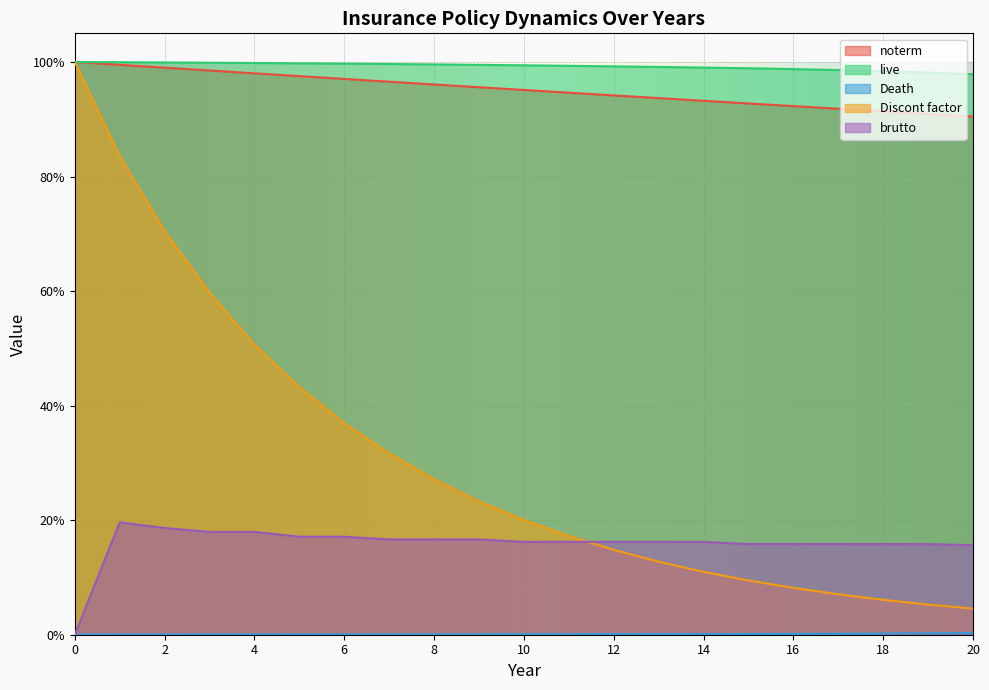

Reading left to right, extract all data points from this chart.

noterm: 1.0	1.0	1.0	1.0	1.0	1.0	1.0	1.0	1.0	1.0	1.0	0.9	0.9	0.9	0.9	0.9	0.9	0.9	0.9	0.9	0.9
live: 1.0	1.0	1.0	1.0	1.0	1.0	1.0	1.0	1.0	1.0	1.0	1.0	1.0	1.0	1.0	1.0	1.0	1.0	1.0	1.0	1.0
Death: 0.0	0.0	0.0	0.0	0.0	0.0	0.0	0.0	0.0	0.0	0.0	0.0	0.0	0.0	0.0	0.0	0.0	0.0	0.0	0.0	0.0
Discont factor: 1.0	0.8	0.7	0.6	0.5	0.4	0.4	0.3	0.3	0.2	0.2	0.2	0.1	0.1	0.1	0.1	0.1	0.1	0.1	0.1	0.0
brutto: 0.0	0.2	0.2	0.2	0.2	0.2	0.2	0.2	0.2	0.2	0.2	0.2	0.2	0.2	0.2	0.2	0.2	0.2	0.2	0.2	0.2